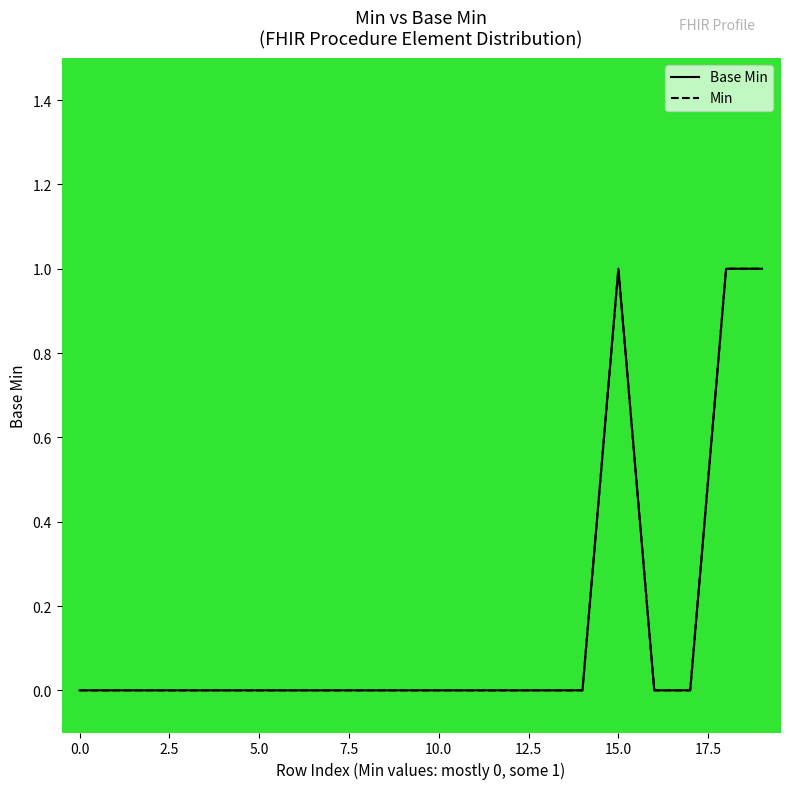

The Min series shows 1 at 10. True or false?

False